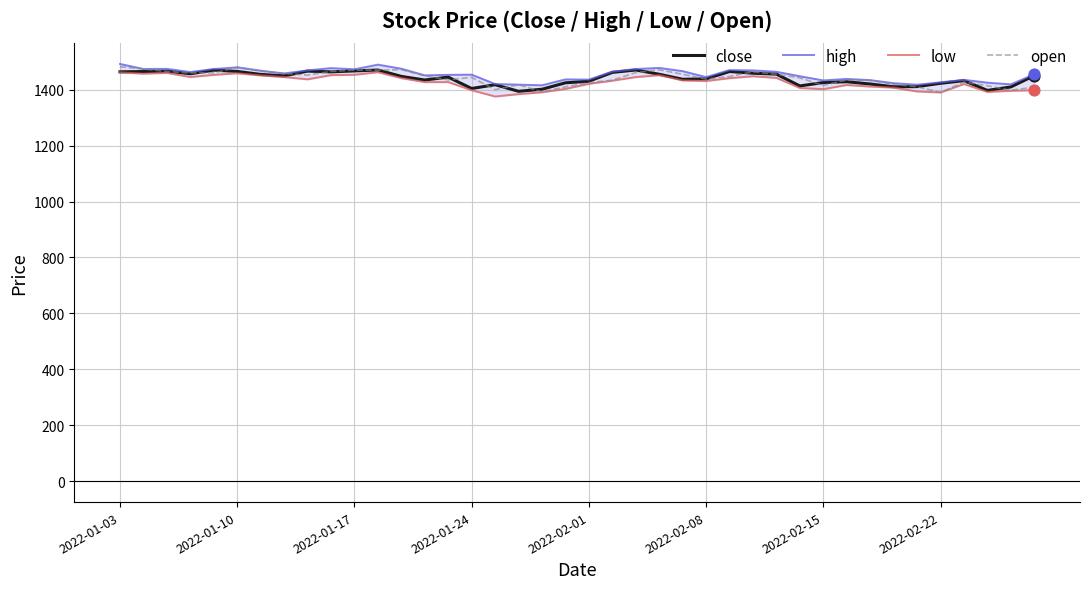

Which series has the widest spread of Y values?

open